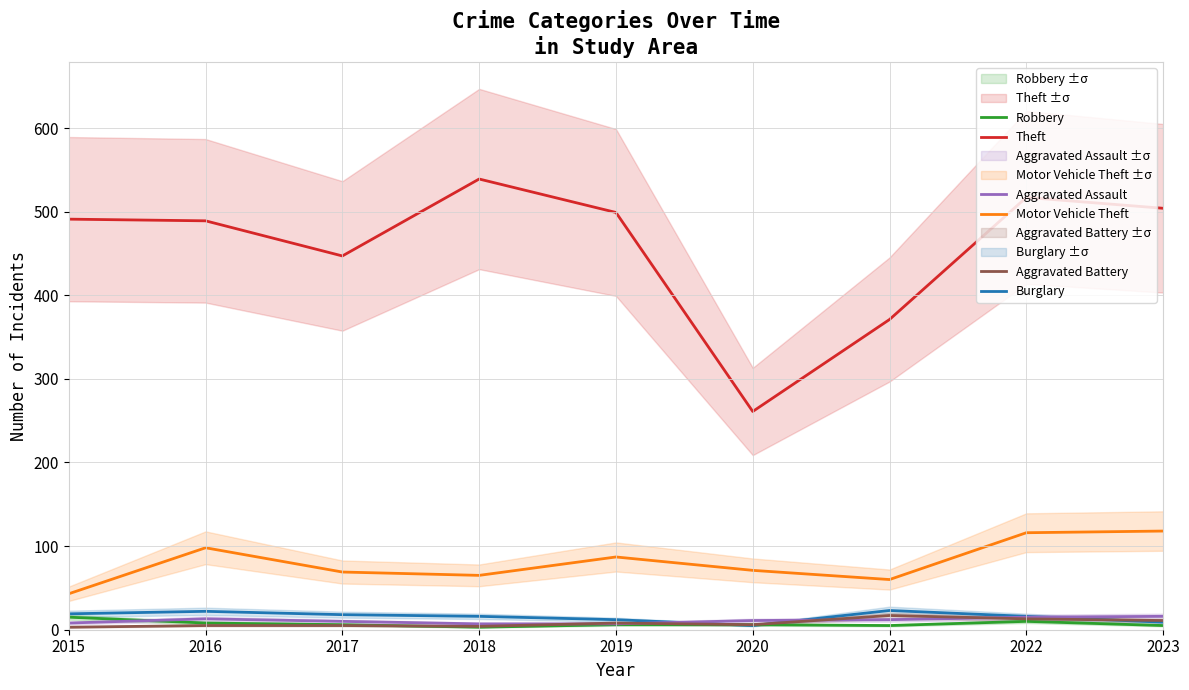

What is the sum of the Theft values at 2016 and 2019?

988